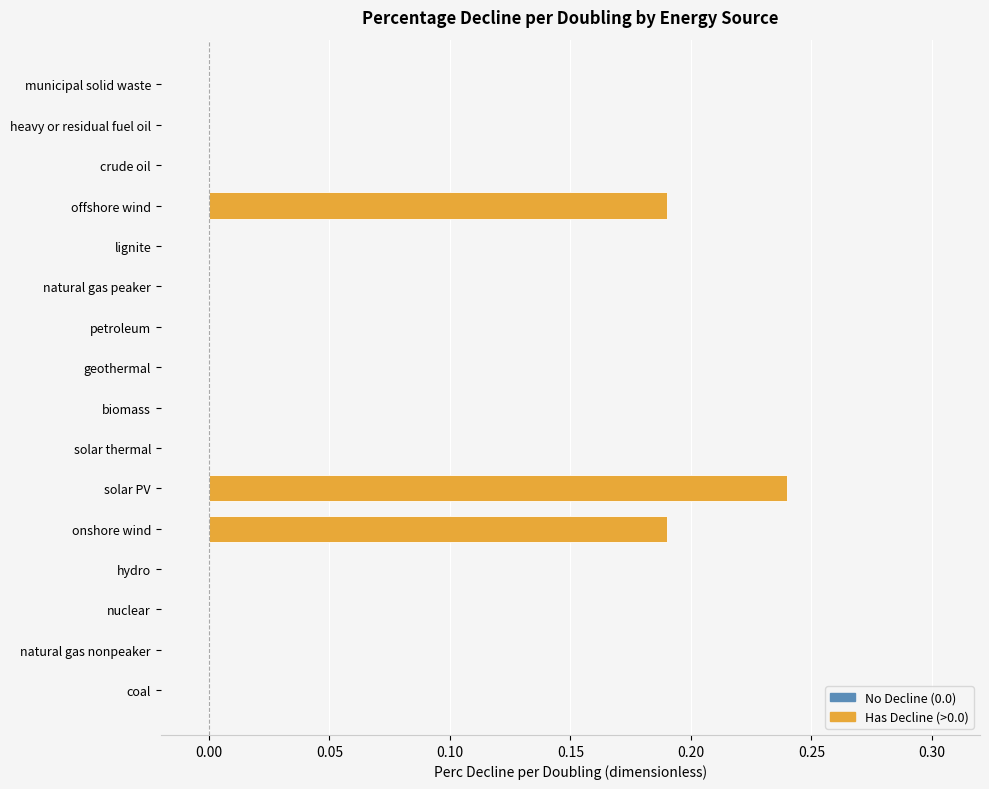

The chart shows a value of 0.0 at geothermal. True or false?

True